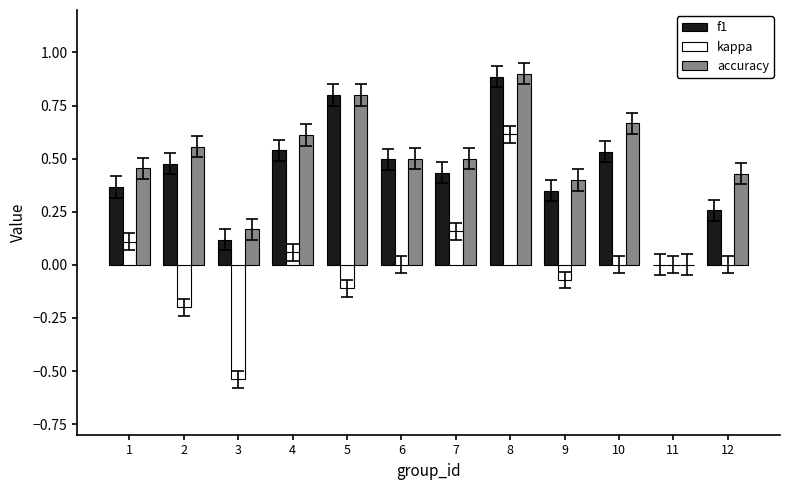

Is the value of accuracy at 12 greater than the value of kappa at 8?

No